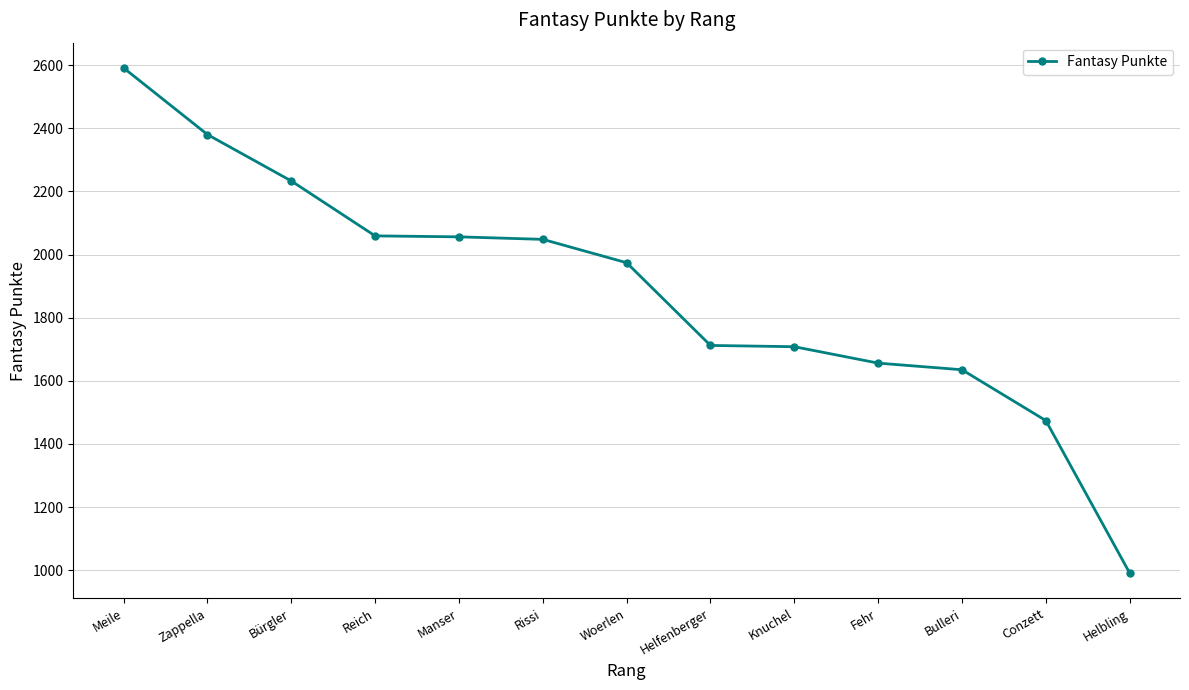

True or false: the data shows 418 at Helbling.

False